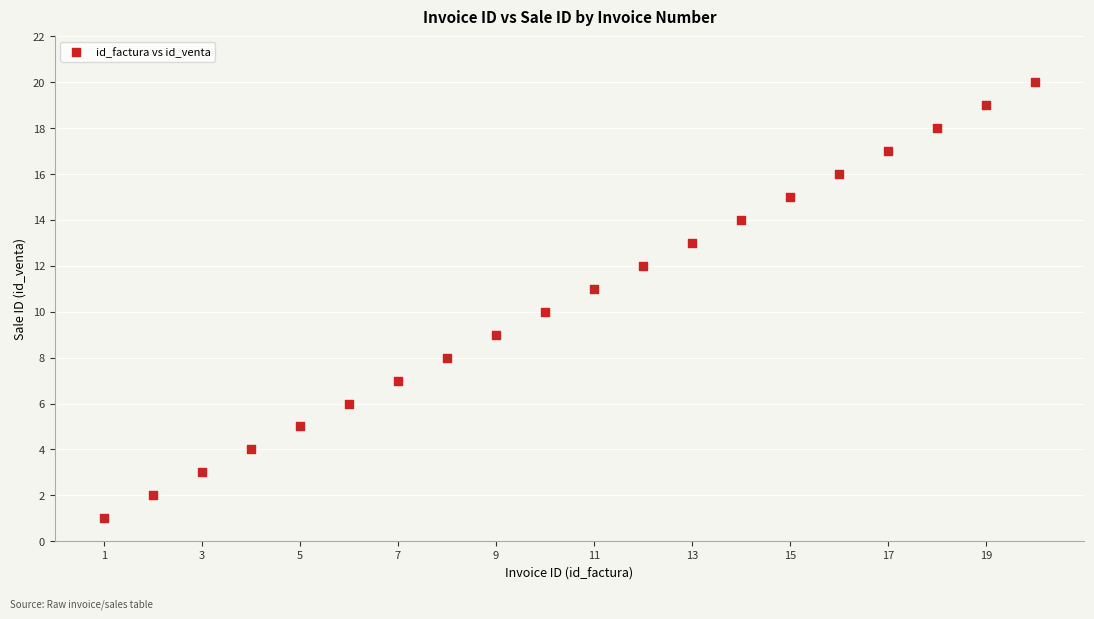

What is the range of Y values (max minus min)?

19